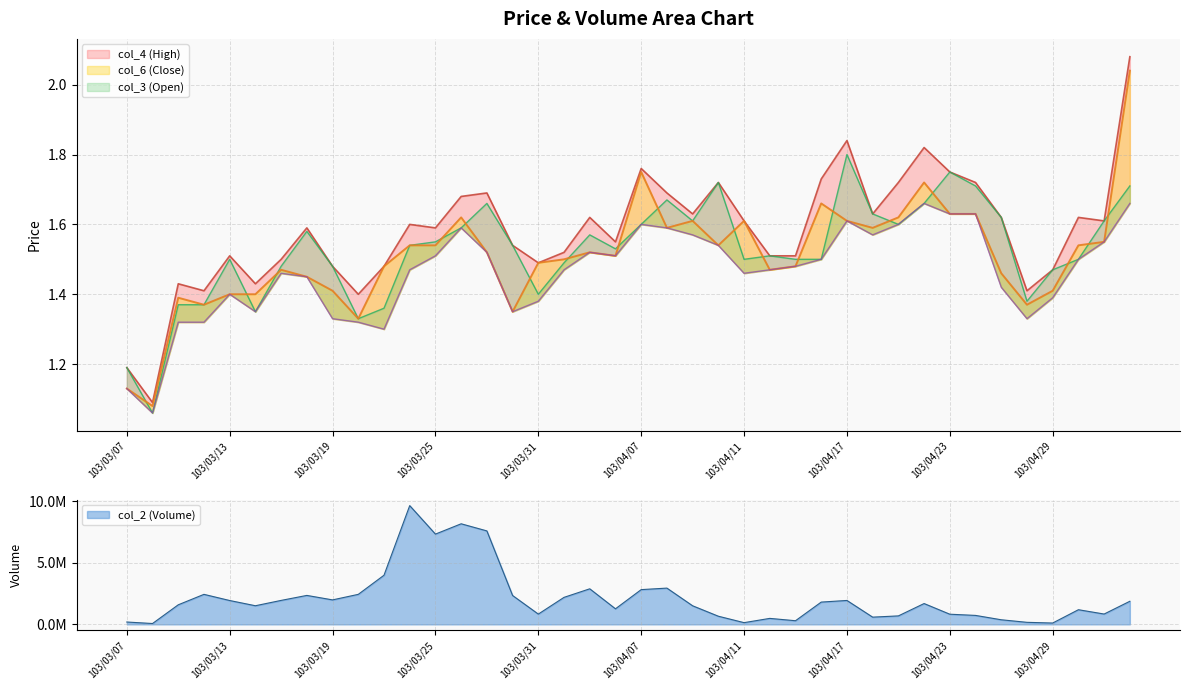

The value of col_2 at 103/03/10 is 70500.0. True or false?

True